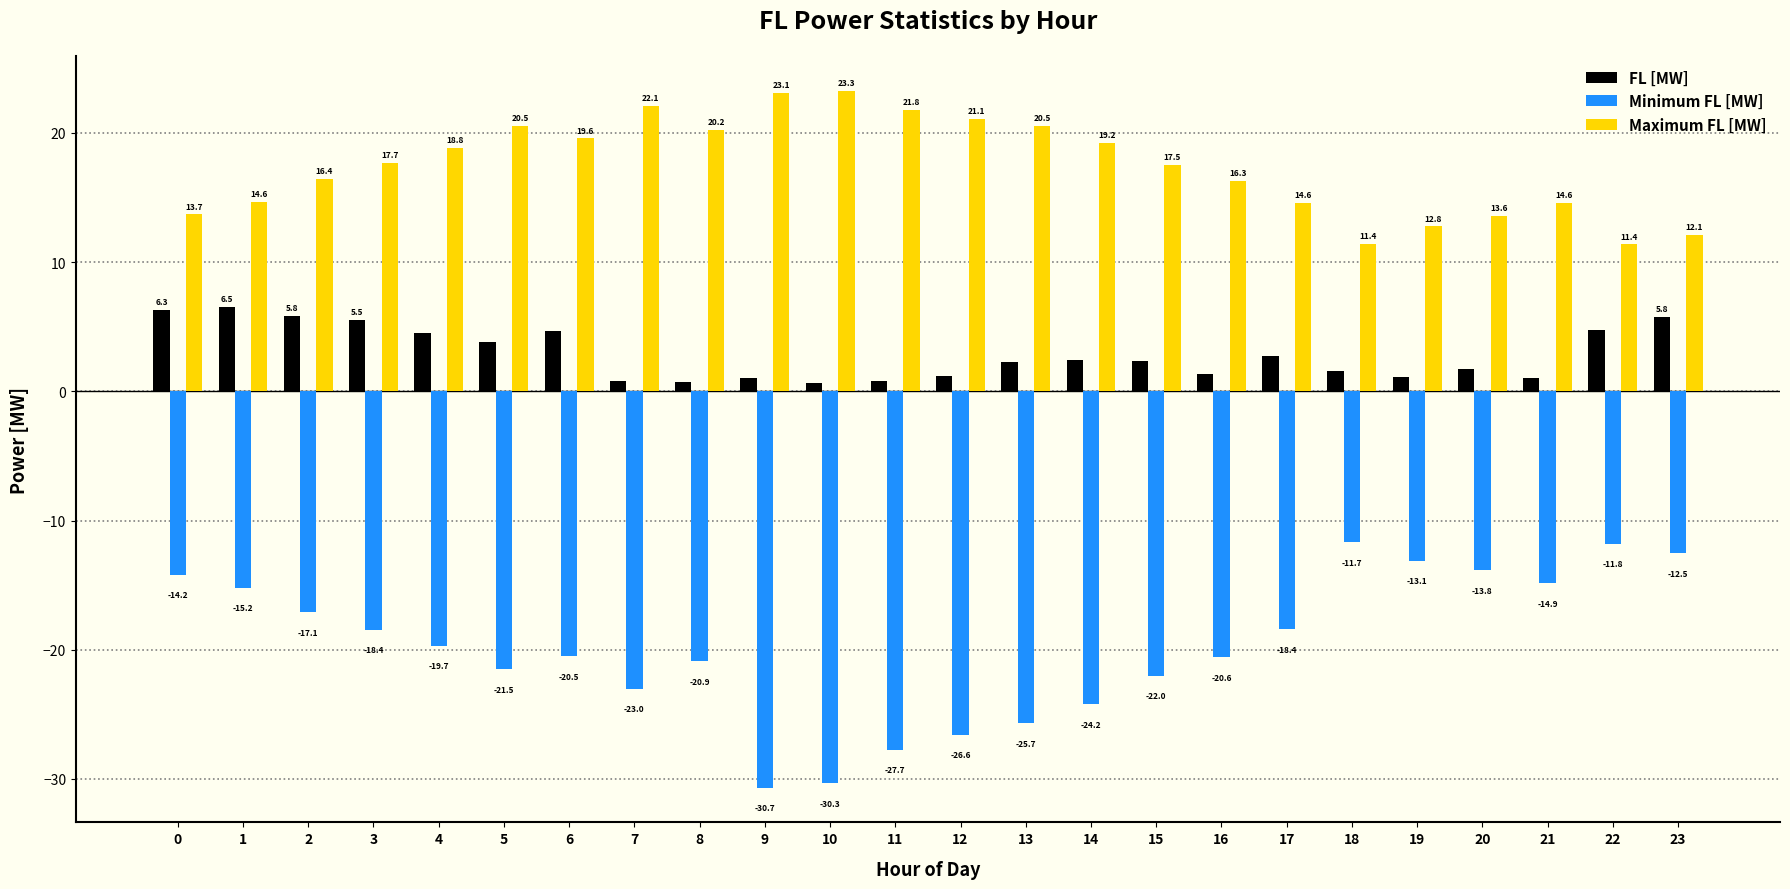

Rank the series by their maximum value, from highest to lowest.

Maximum FL [MW], FL [MW], Minimum FL [MW]